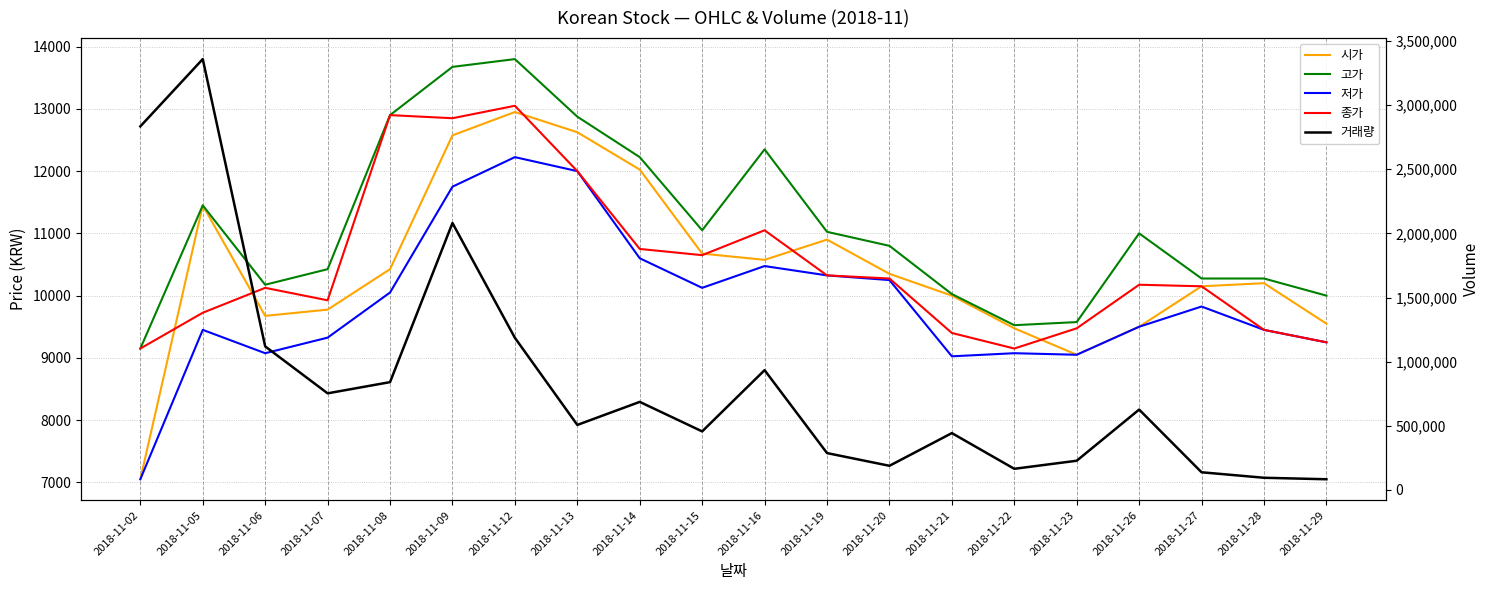

Which series has the largest range (max minus min)?

거래량